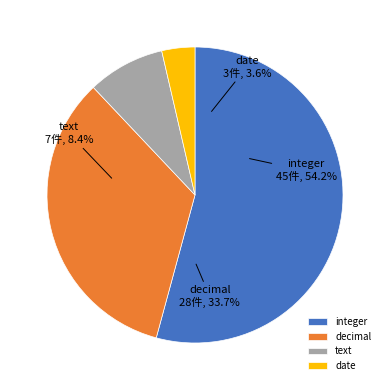

Do integer and date together represent more than half of the pie?

Yes